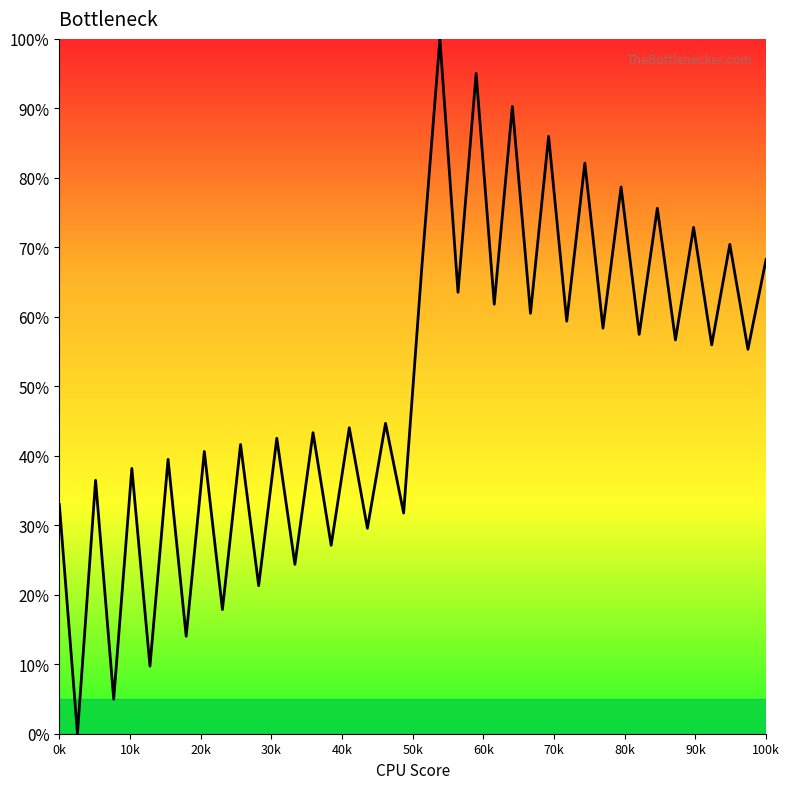

What is the greatest value displayed?

100.0